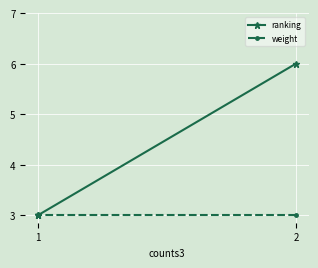

How many lines are shown in the chart?

2